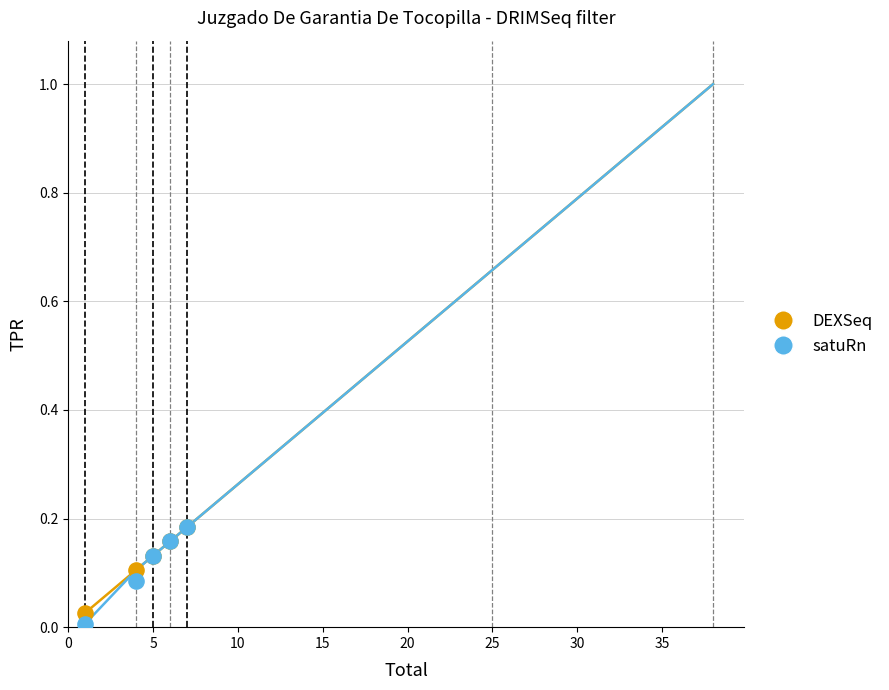

Which series has the largest Y range (max minus min)?

satuRn